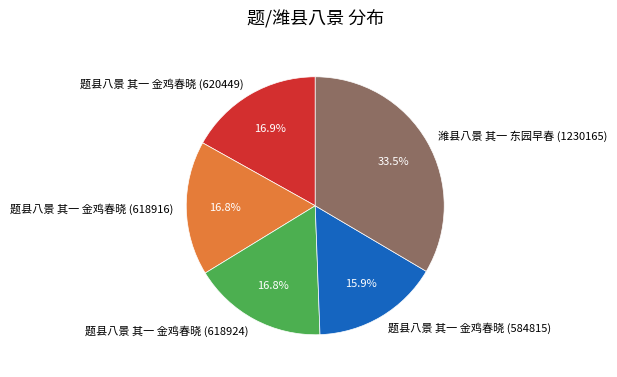

Which slice is the largest?

潍县八景 其一 东园早春 (1230165)